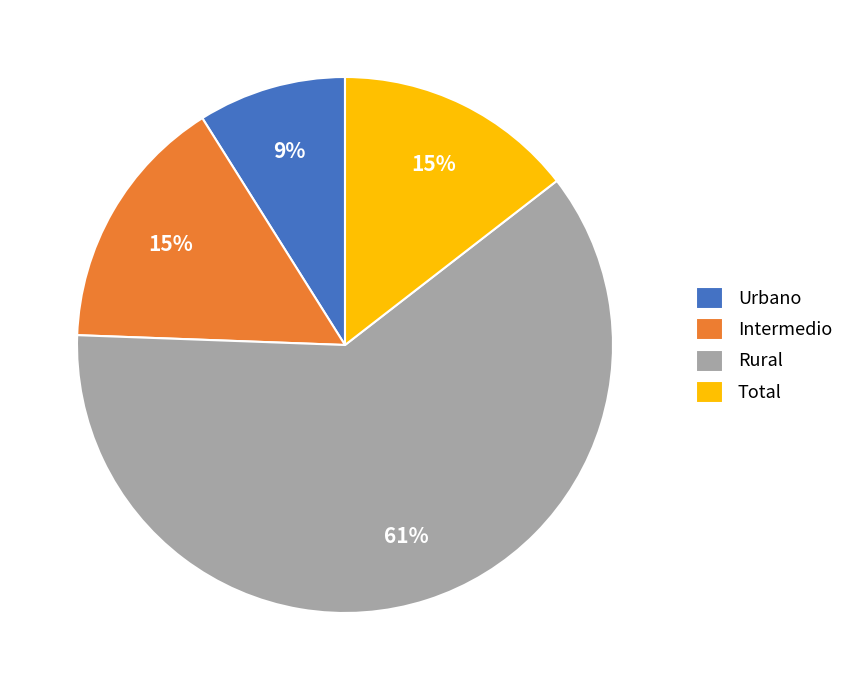

Combined, do Intermedio and Urbano account for over 50%?

No